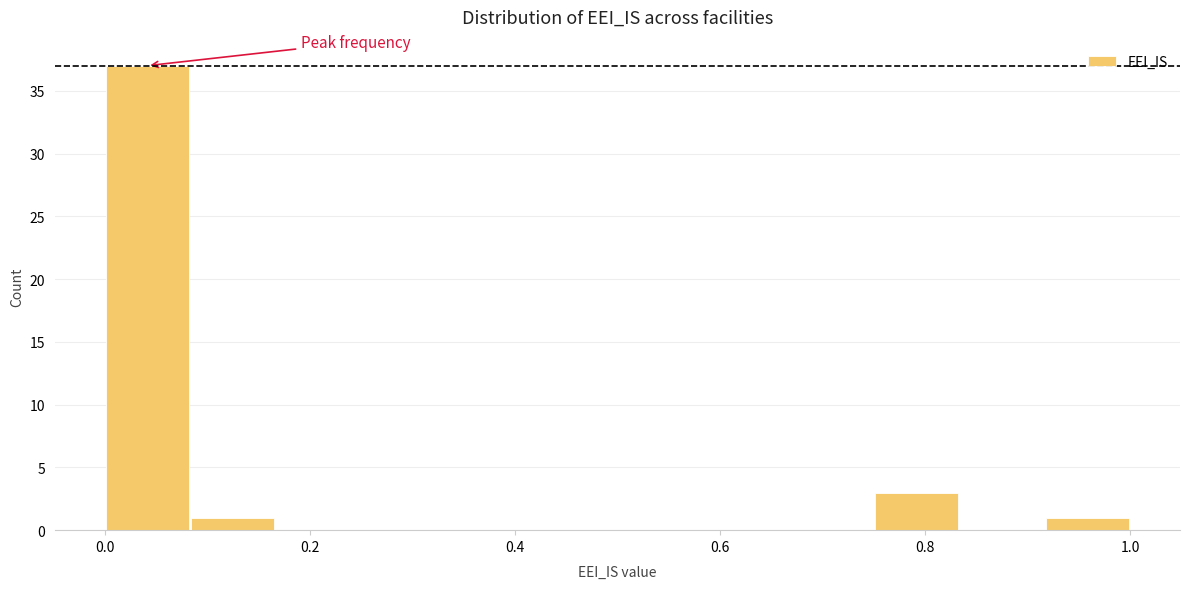

Which range on the x-axis has the tallest bar?

0.00 to 0.08